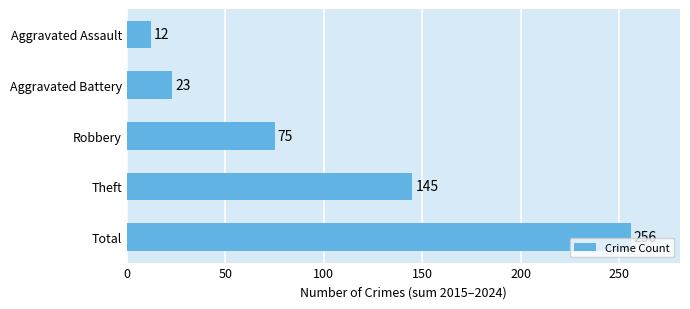

How many data points are less than 75?

2